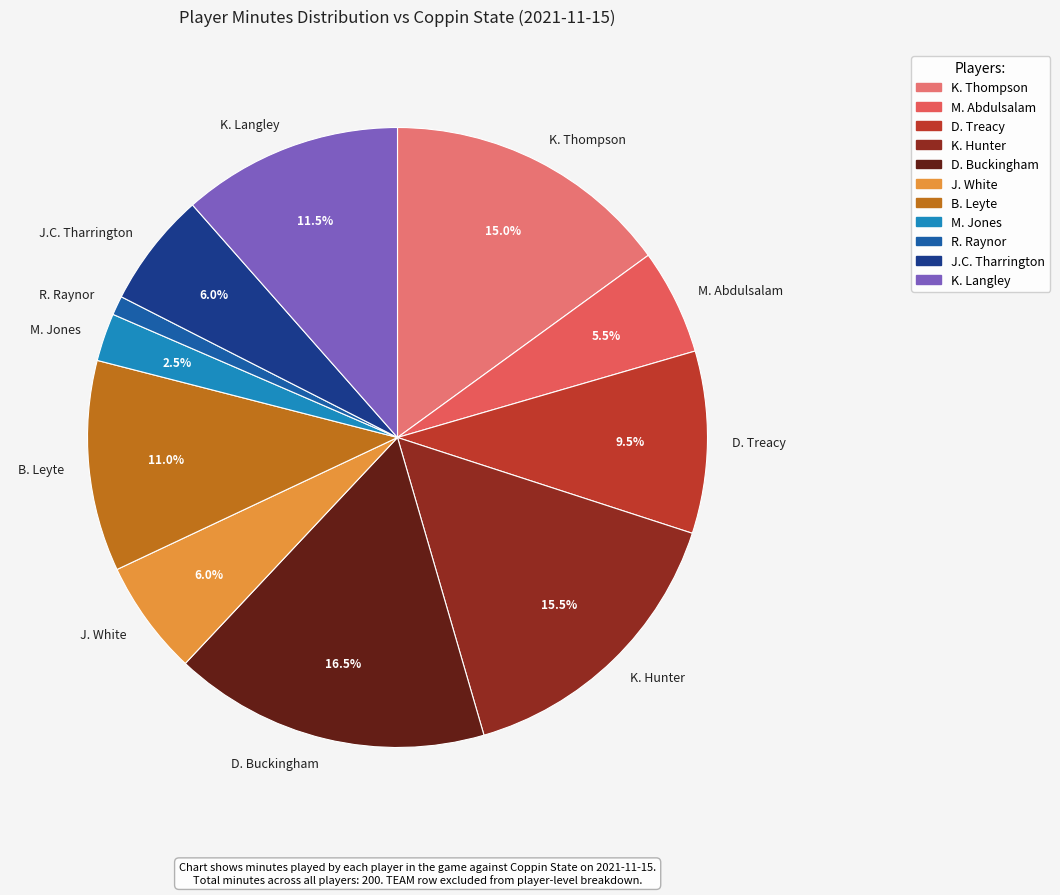

To the nearest percent, what is the average slice percentage?

9%